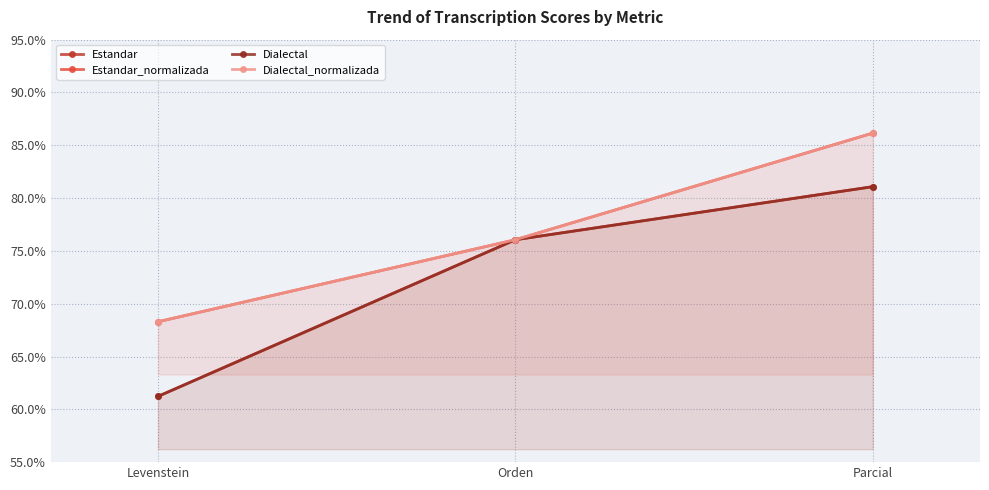

Is the value of Dialectal_normalizada at Levenstein greater than the value of Estandar_normalizada at Parcial?

No